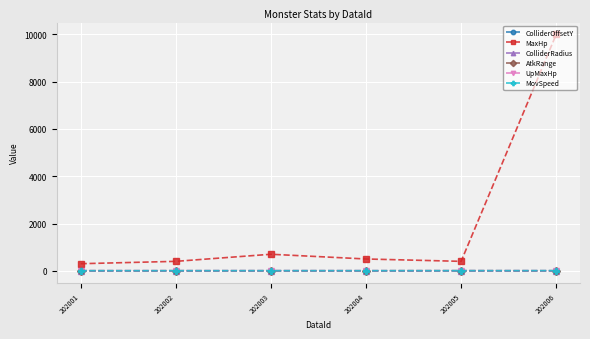

The value of MaxHp at 202005 is 400.0. True or false?

True